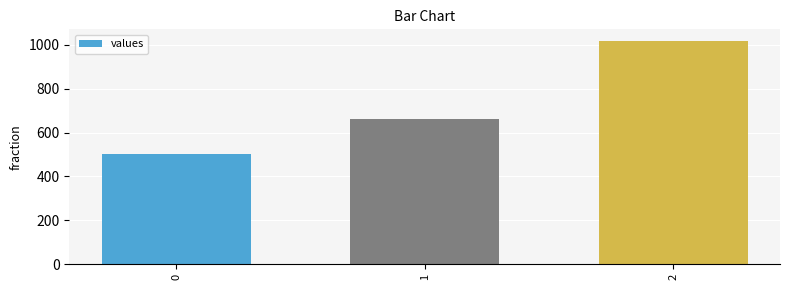

What is the difference between the values at 1 and 0?

160